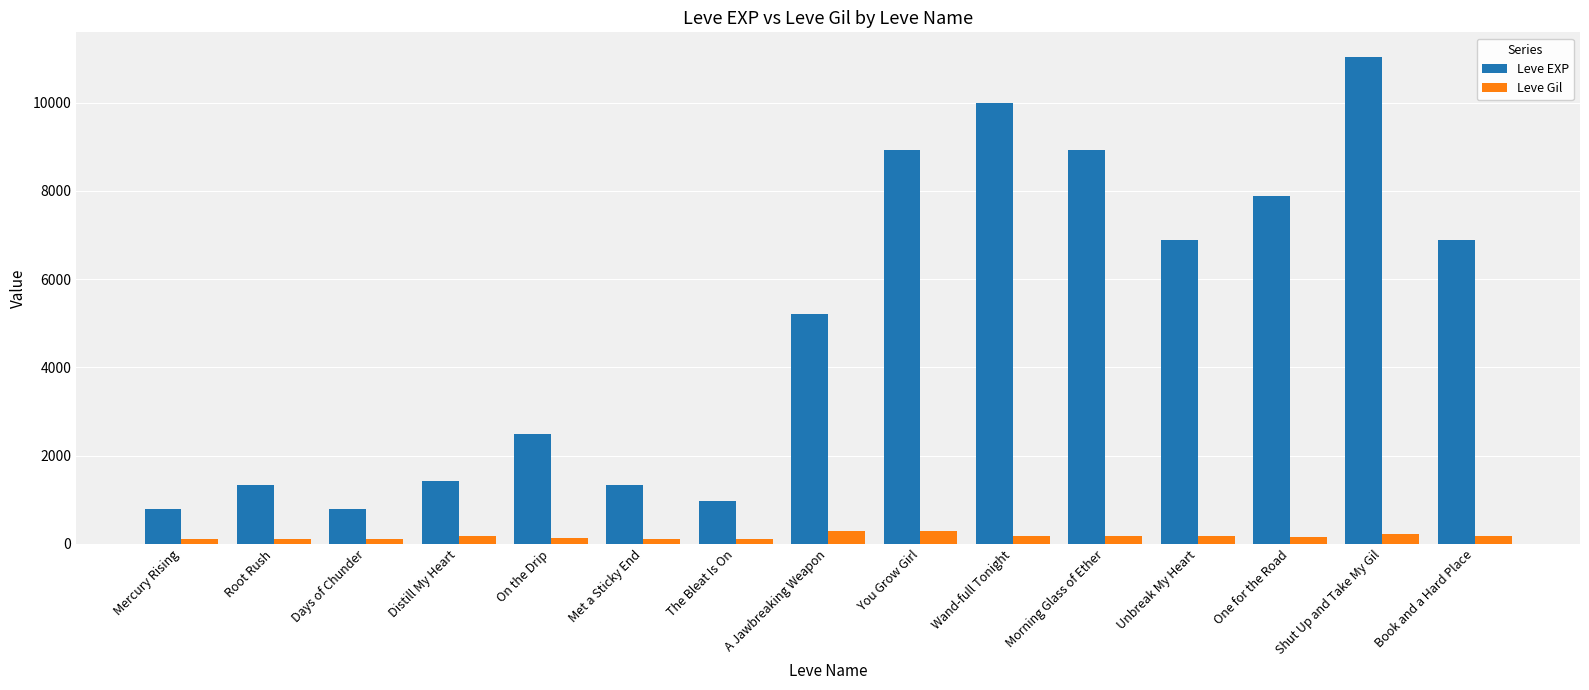

What is the sum of all Leve EXP values?

74900